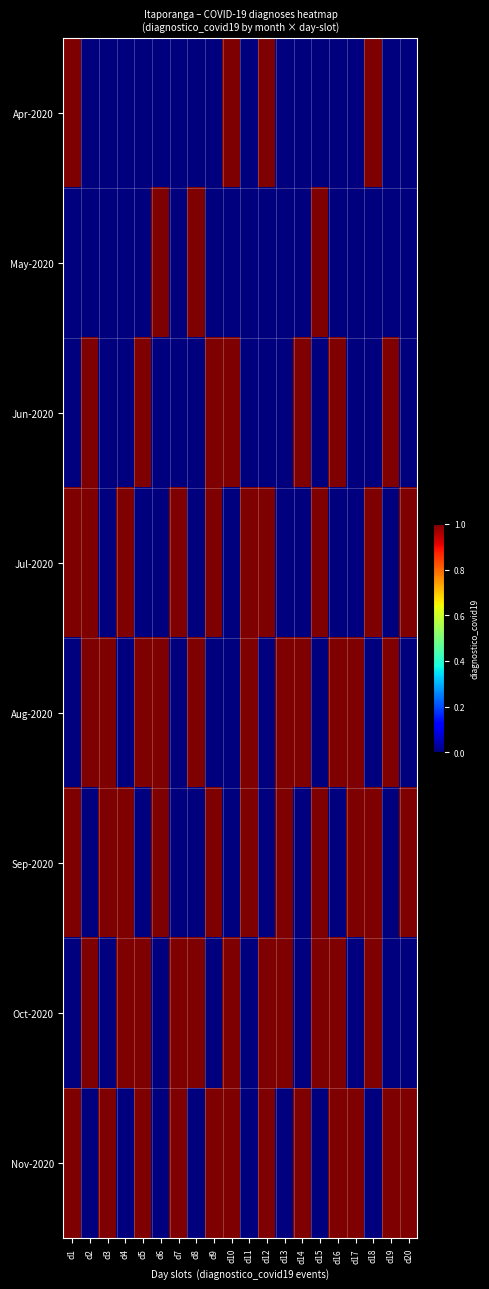

Reading left to right, what are all the values shown in this chart?

Apr-2020: d1=1	d2=0	d3=0	d4=0	d5=0	d6=0	d7=0	d8=0	d9=0	d10=1	d11=0	d12=1	d13=0	d14=0	d15=0	d16=0	d17=0	d18=1	d19=0	d20=0
May-2020: d1=0	d2=0	d3=0	d4=0	d5=0	d6=1	d7=0	d8=1	d9=0	d10=0	d11=0	d12=0	d13=0	d14=0	d15=1	d16=0	d17=0	d18=0	d19=0	d20=0
Jun-2020: d1=0	d2=1	d3=0	d4=0	d5=1	d6=0	d7=0	d8=0	d9=1	d10=1	d11=0	d12=0	d13=0	d14=1	d15=0	d16=1	d17=0	d18=0	d19=1	d20=0
Jul-2020: d1=1	d2=1	d3=0	d4=1	d5=0	d6=0	d7=1	d8=0	d9=1	d10=0	d11=1	d12=1	d13=0	d14=0	d15=1	d16=0	d17=0	d18=1	d19=0	d20=1
Aug-2020: d1=0	d2=1	d3=1	d4=0	d5=1	d6=1	d7=0	d8=1	d9=0	d10=0	d11=1	d12=0	d13=1	d14=1	d15=0	d16=1	d17=1	d18=0	d19=1	d20=0
Sep-2020: d1=1	d2=0	d3=1	d4=1	d5=0	d6=1	d7=0	d8=0	d9=1	d10=0	d11=1	d12=0	d13=1	d14=0	d15=1	d16=0	d17=1	d18=1	d19=0	d20=1
Oct-2020: d1=0	d2=1	d3=0	d4=1	d5=1	d6=0	d7=1	d8=1	d9=0	d10=1	d11=0	d12=1	d13=1	d14=0	d15=1	d16=1	d17=0	d18=1	d19=0	d20=0
Nov-2020: d1=1	d2=0	d3=1	d4=0	d5=1	d6=0	d7=1	d8=0	d9=1	d10=1	d11=0	d12=1	d13=0	d14=1	d15=0	d16=1	d17=1	d18=0	d19=1	d20=1